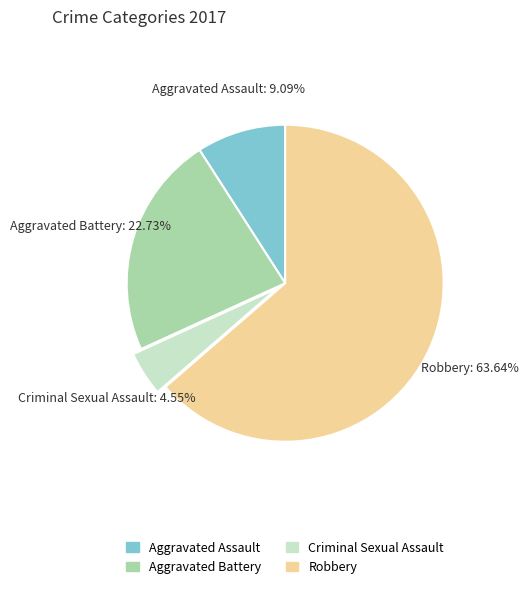

To the nearest percent, what percentage of the pie is Aggravated Battery?

23%